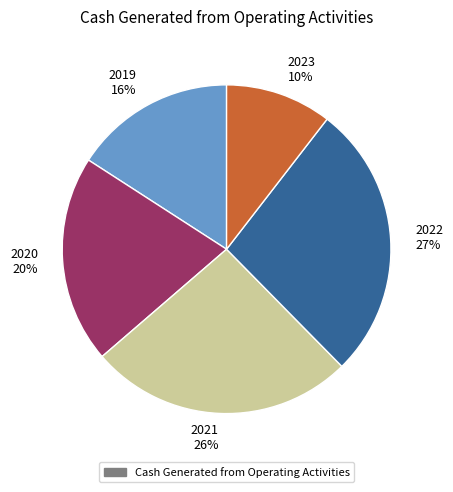

What is the largest slice in the pie chart?

2022